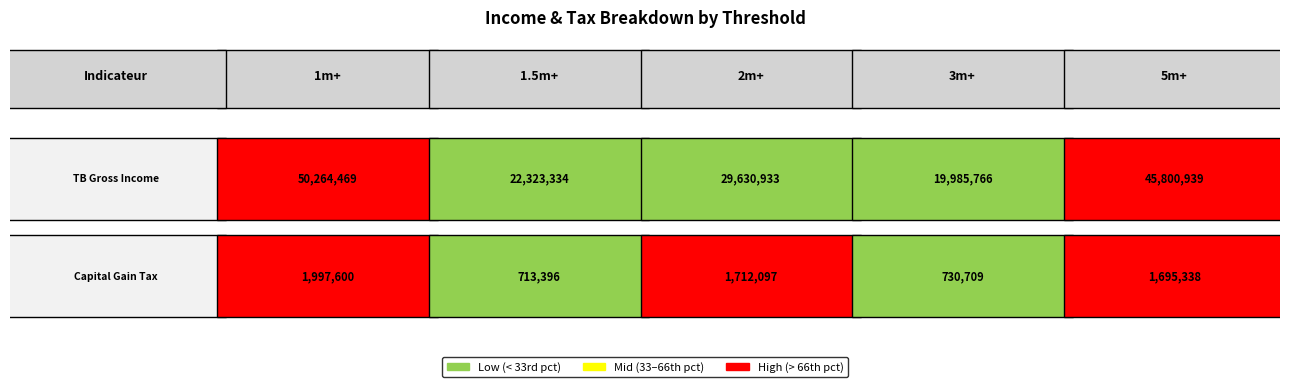

Count the number of data series in this chart.

2